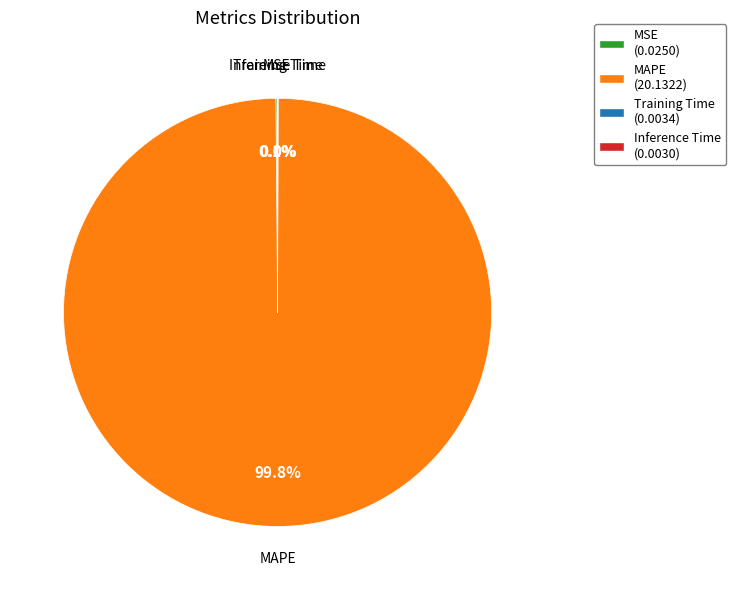

What is the largest slice in the pie chart?

MAPE